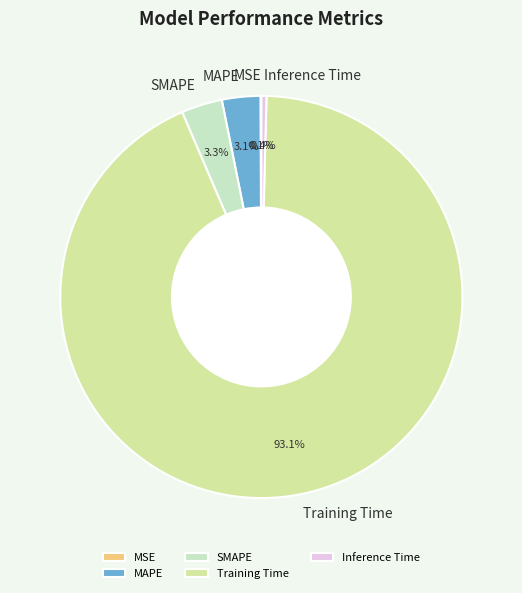

Which has a higher value, SMAPE or Inference Time?

SMAPE